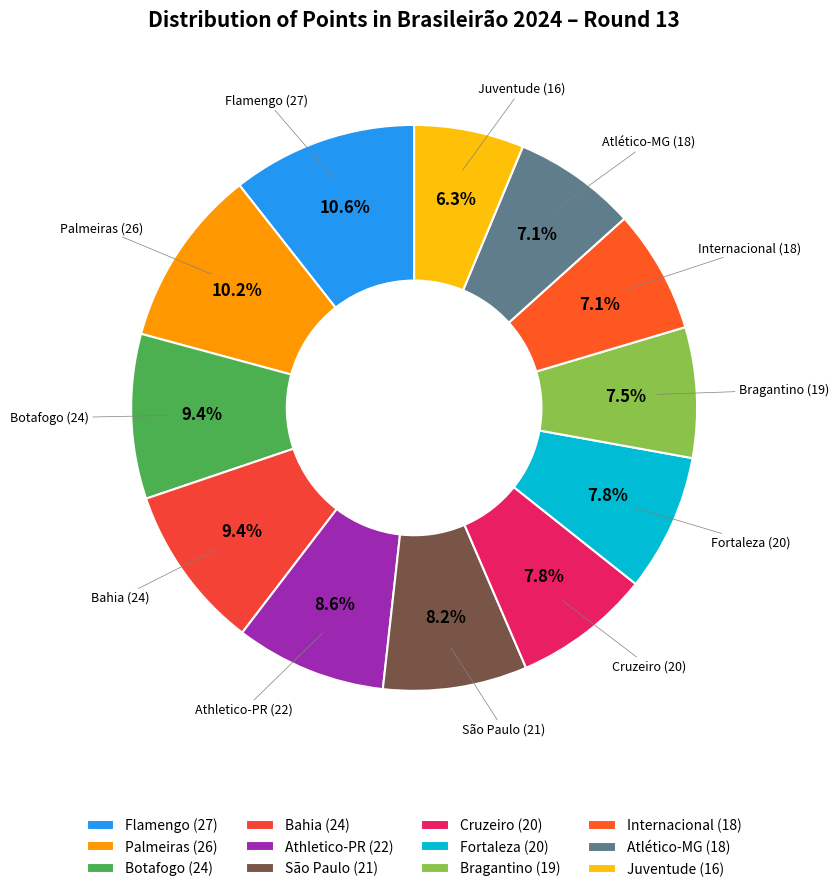

To the nearest percent, what is the difference between the Internacional and Juventude slice percentages?

1%